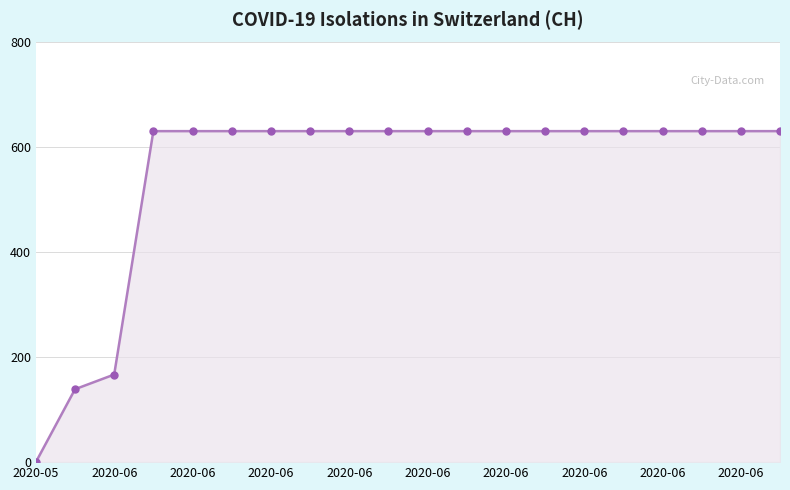

What is the difference between the second highest and second lowest values?

492